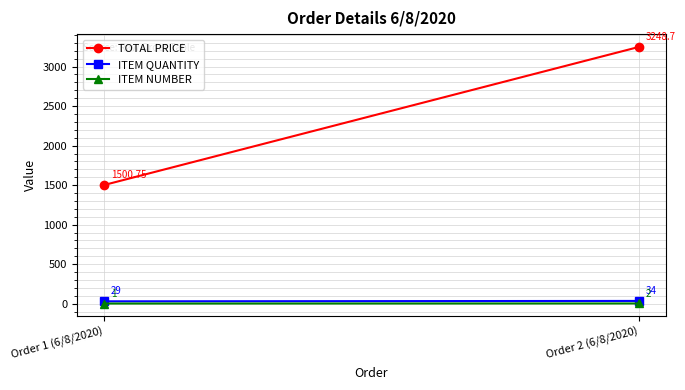

Is the value of TOTAL PRICE at Order 1 (6/8/2020) greater than the value of ITEM NUMBER at Order 2 (6/8/2020)?

Yes